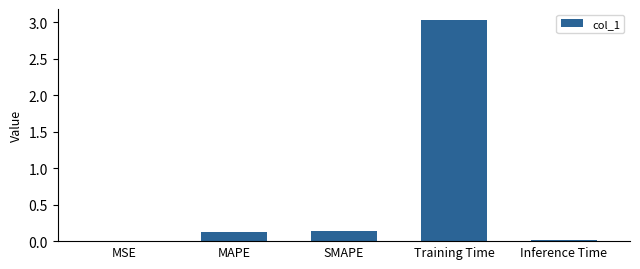

What is the sum of all values?

3.3